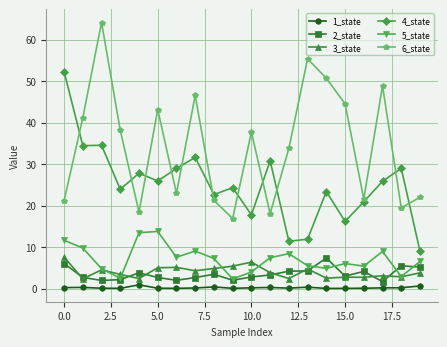

True or false: 4_state and 6_state intersect in this chart.

True